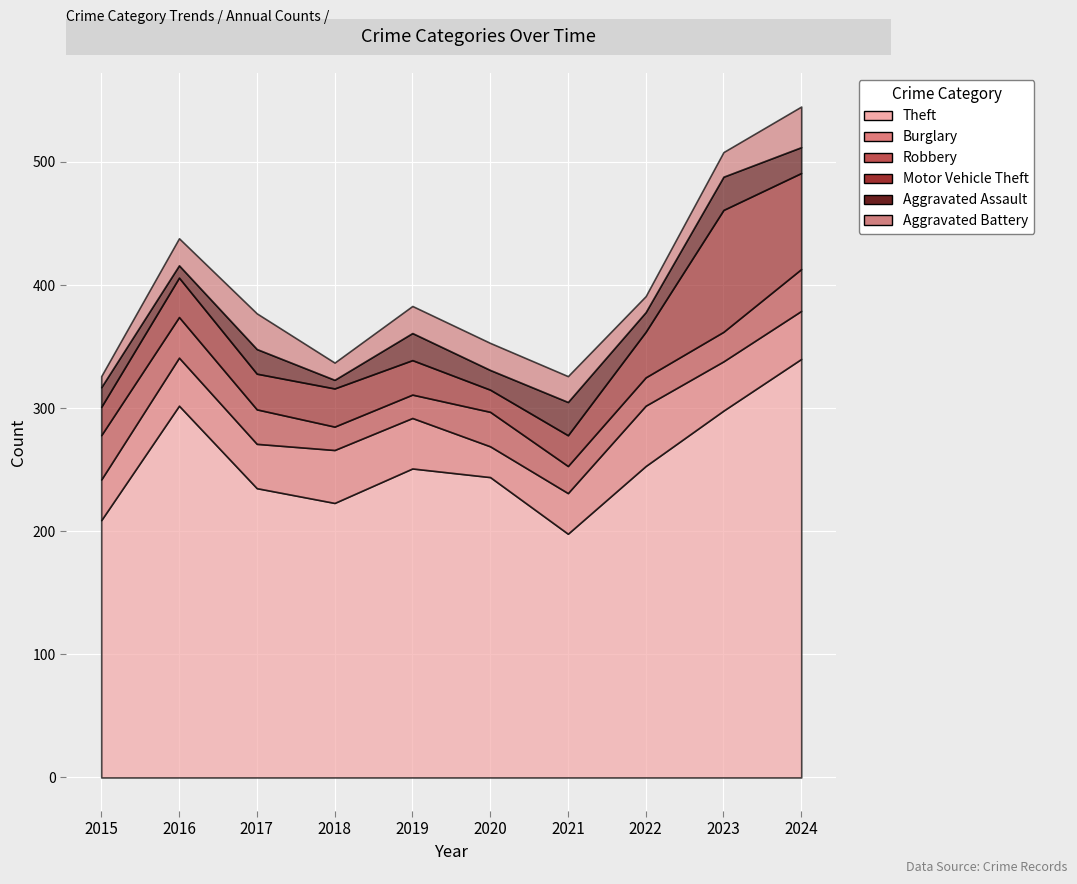

The Aggravated Assault series shows 24 at 2015. True or false?

False